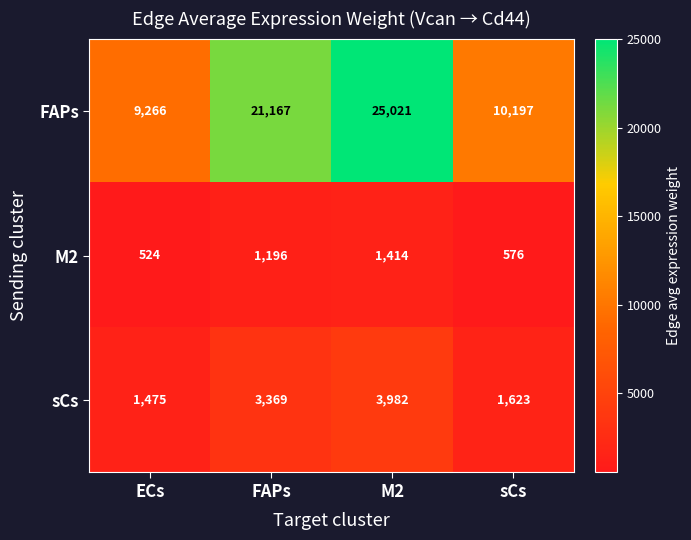

Rank the categories by M2 value from lowest to highest.

ECs, sCs, FAPs, M2